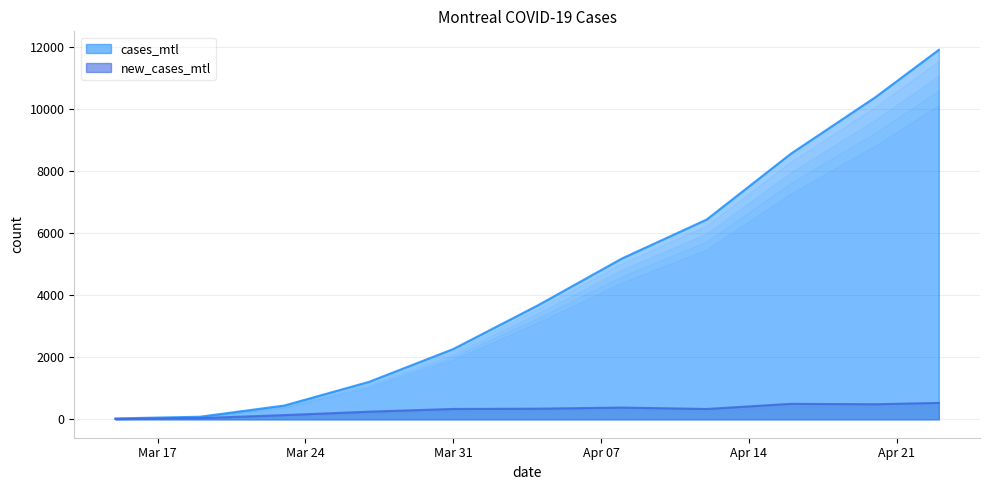

True or false: cases_mtl has a value of 17344 at 2020-04-20.

False